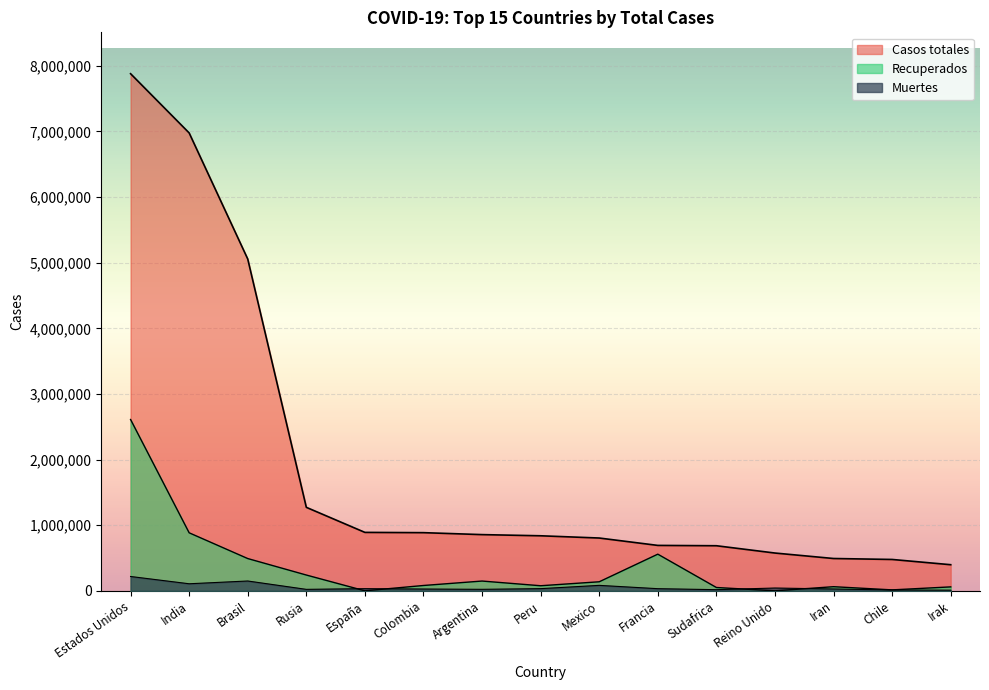

What are all the series names shown in the legend?

Casos totales, Recuperados, Muertes